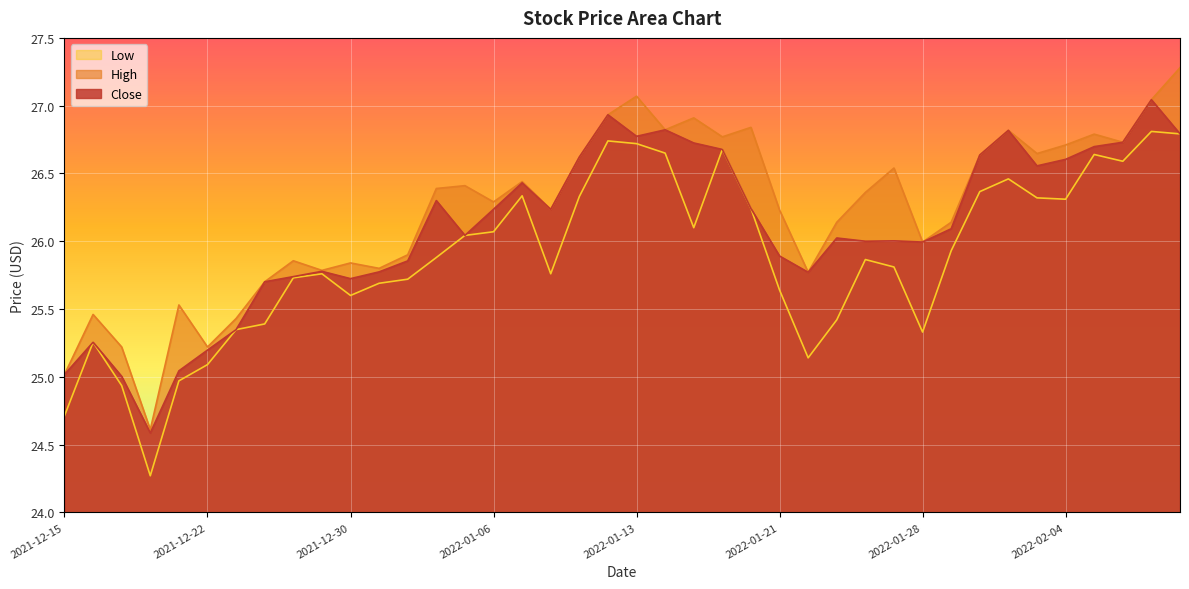

Which series has the largest range (max minus min)?

High